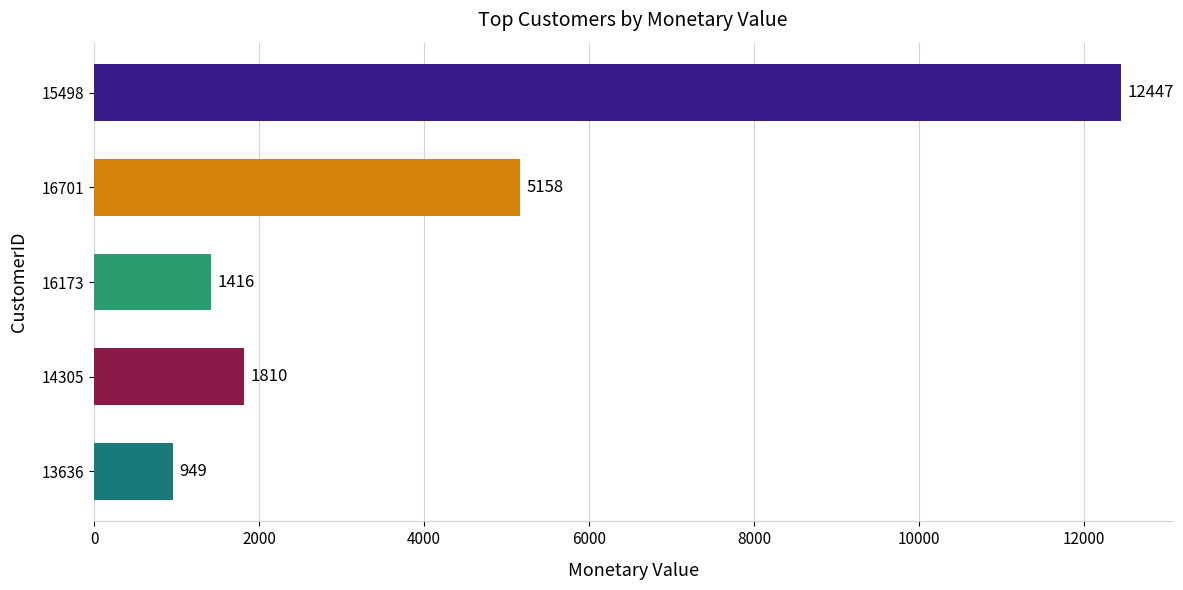

Rank the categories by value from highest to lowest.

15498, 16701, 14305, 16173, 13636